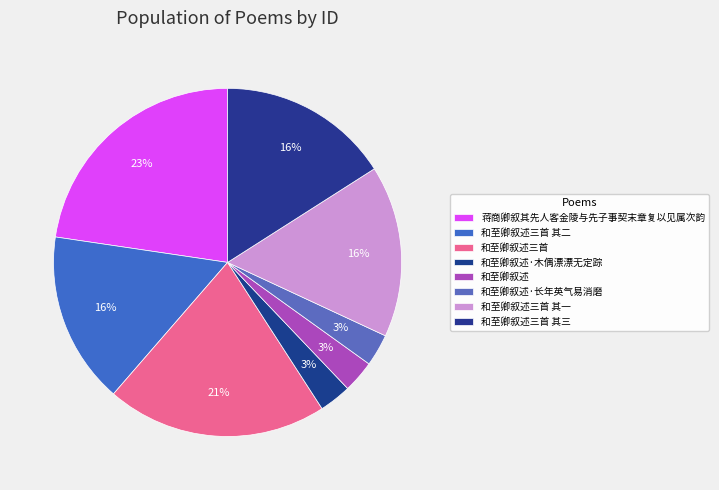

How many slices are in this pie chart?

8